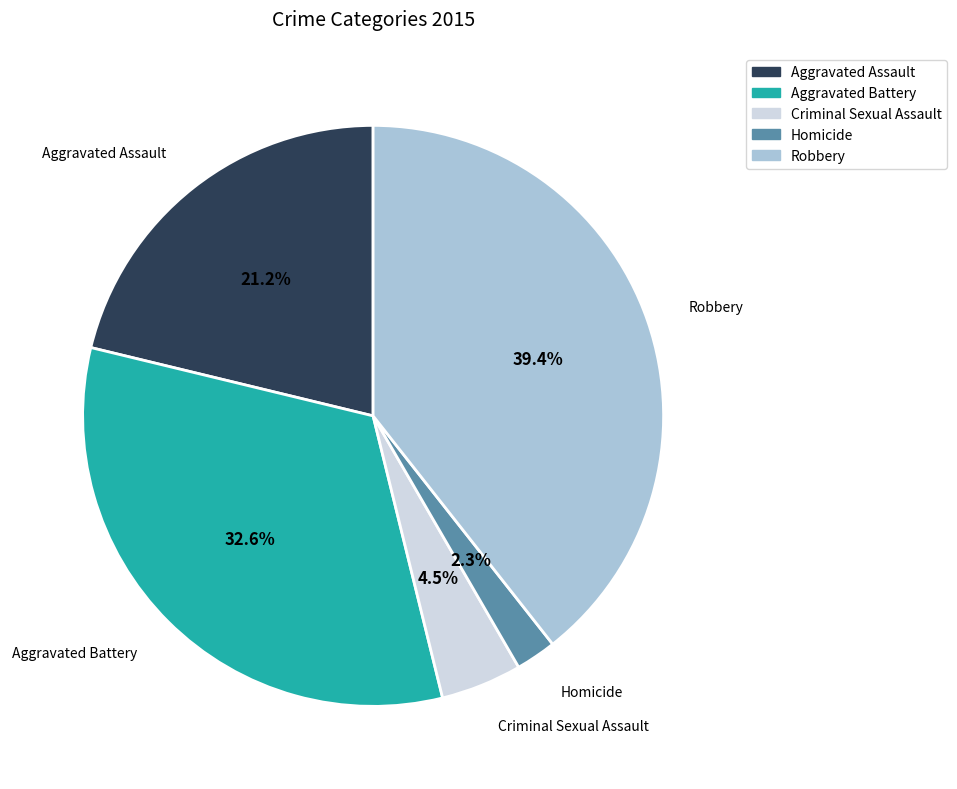

Between Robbery and Aggravated Assault, which is larger?

Robbery